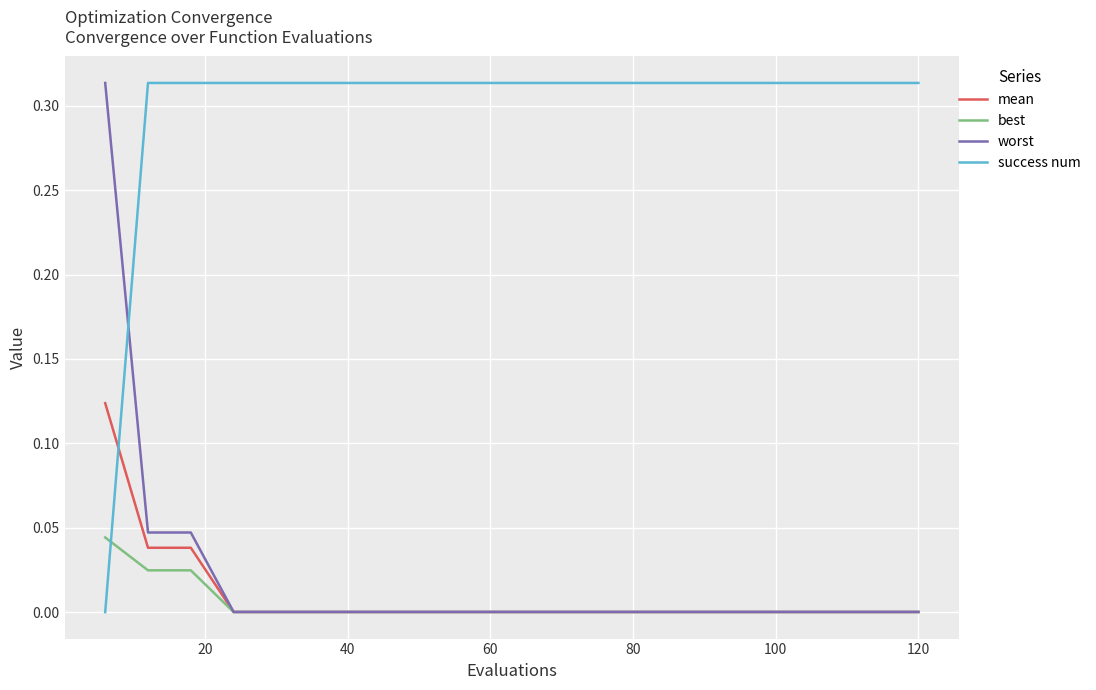

True or false: mean and success num intersect in this chart.

True